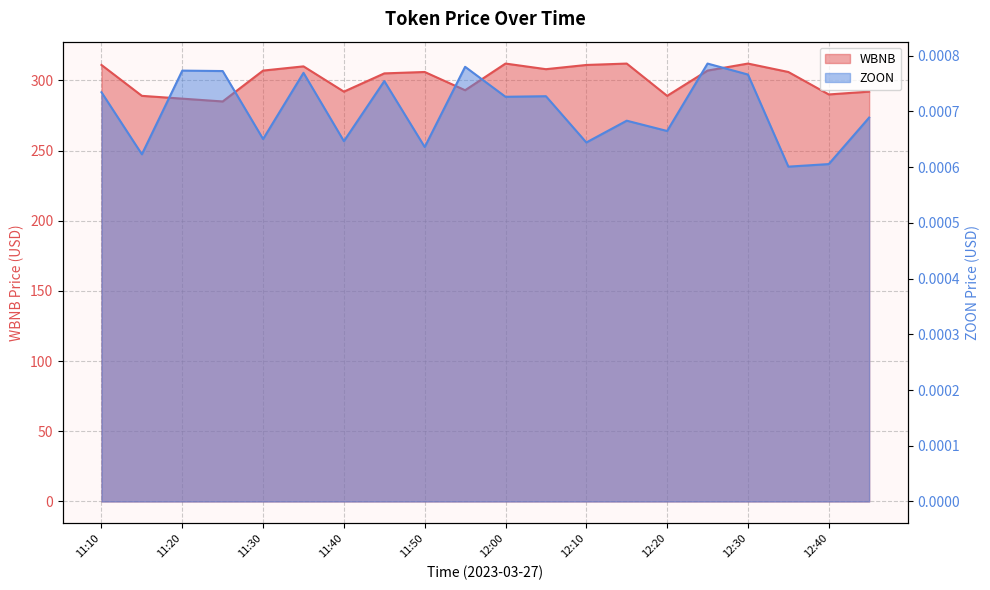

Reading right to left, transcribe all the data shown in this chart.

WBNB: 12:45=292.0	12:40=290.0	12:35=306.0	12:30=312.0	12:25=307.0	12:20=289.0	12:15=312.0	12:10=311.0	12:05=308.0	12:00=312.0	11:55=293.0	11:50=306.0	11:45=305.0	11:40=292.0	11:35=310.0	11:30=307.0	11:25=285.0	11:20=287.0	11:15=289.0	11:10=311.0
ZOON: 12:45=0.0	12:40=0.0	12:35=0.0	12:30=0.0	12:25=0.0	12:20=0.0	12:15=0.0	12:10=0.0	12:05=0.0	12:00=0.0	11:55=0.0	11:50=0.0	11:45=0.0	11:40=0.0	11:35=0.0	11:30=0.0	11:25=0.0	11:20=0.0	11:15=0.0	11:10=0.0